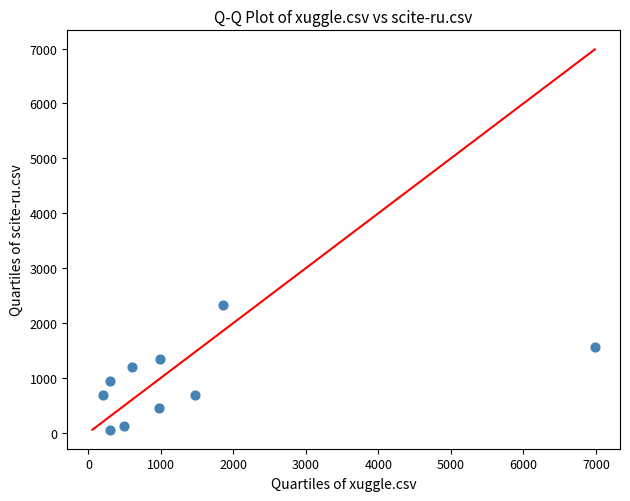

What is the range of X values (max minus min)?

6786.0